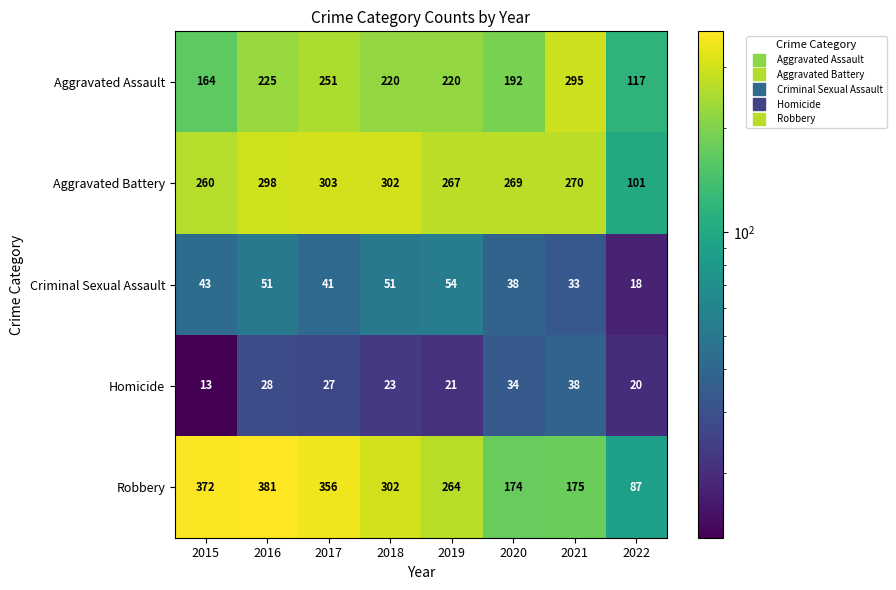

Rank the series by their maximum value, from highest to lowest.

Robbery, Aggravated Battery, Aggravated Assault, Criminal Sexual Assault, Homicide